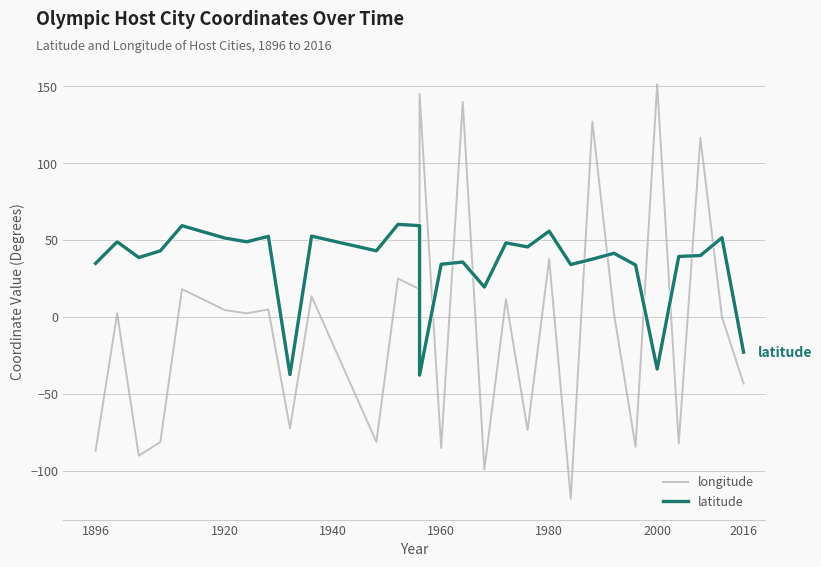

Does the chart have visible grid lines?

Yes